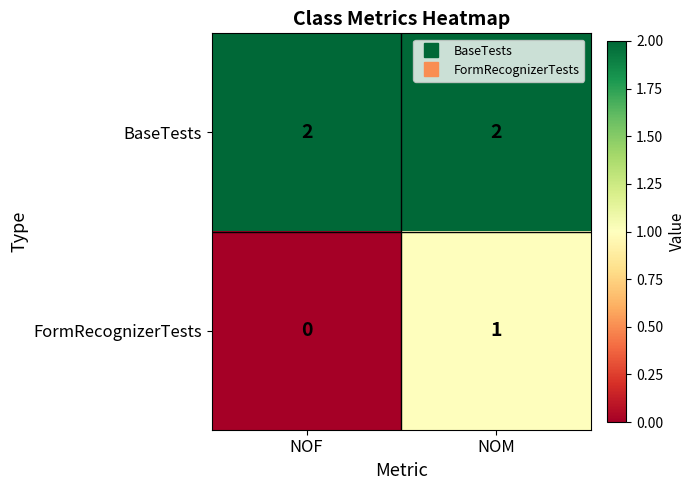

At which category is the sum across all series the highest?

NOM